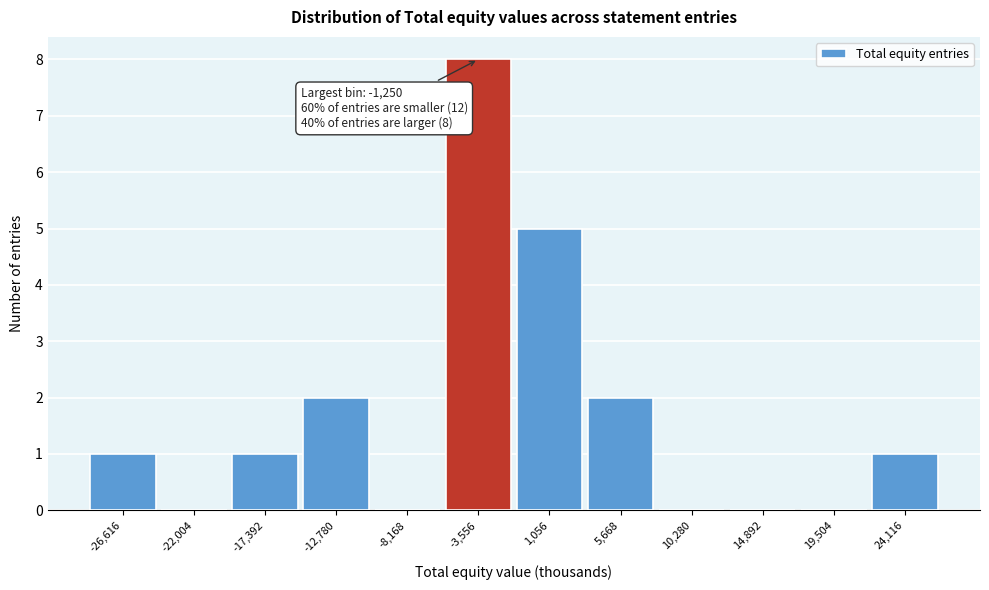

Reading right to left, list all the values displayed in this chart.

24,116=1	19,504=0	14,892=0	10,280=0	5,668=2	1,056=5	-3,556=8	-8,168=0	-12,780=2	-17,392=1	-22,004=0	-26,616=1